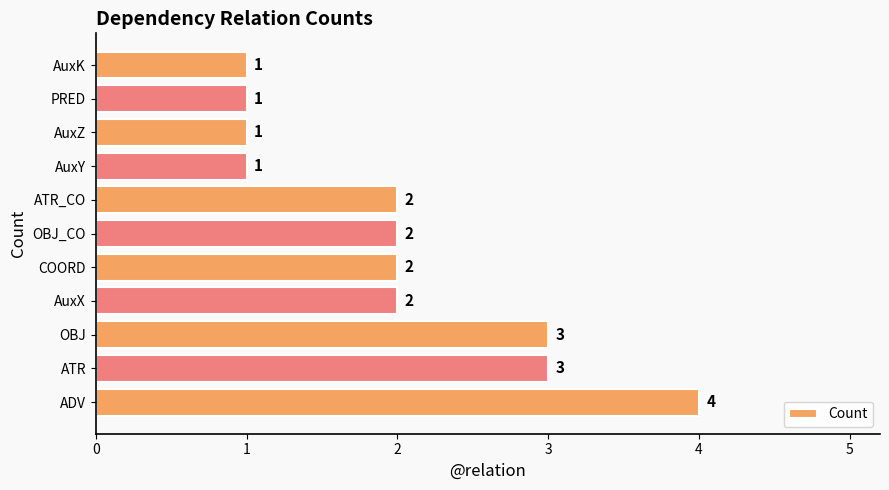

How many values are between 1 and 3?

10